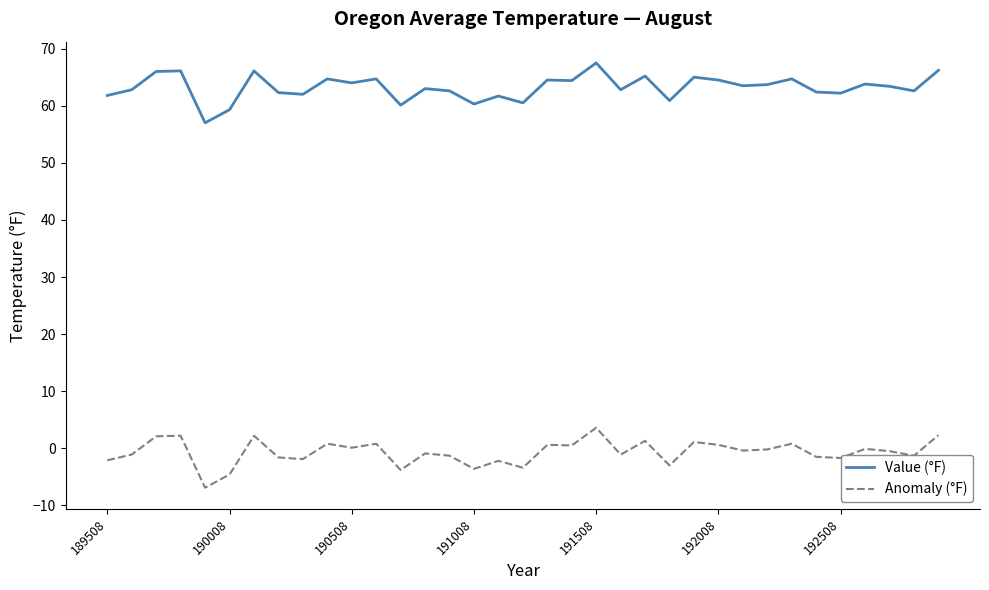

What is the minimum value for Value (°F)?

57.0